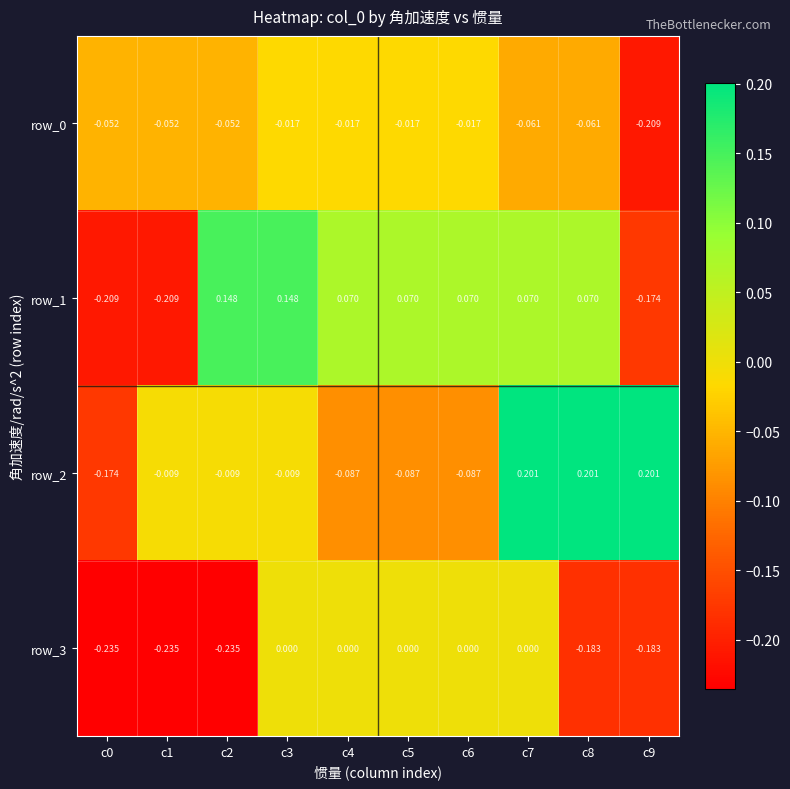

Is the value of row_3 at c5 greater than the value of row_2 at c0?

Yes